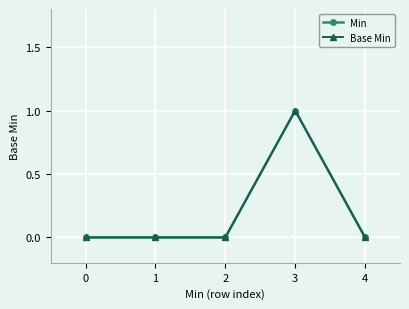

How many values in the Min series exceed 0?

1